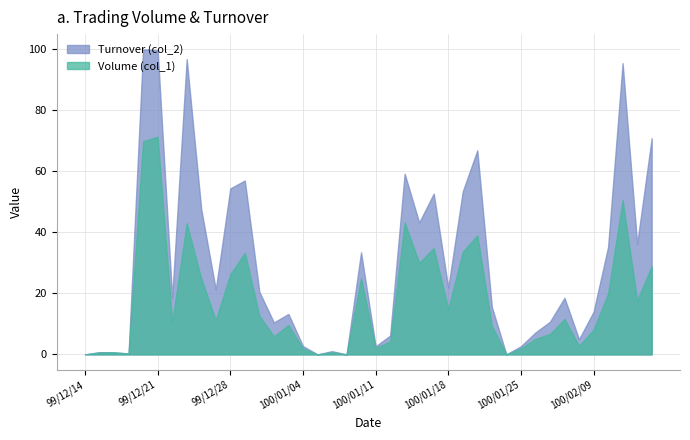

What is the label of the 15th point from the left?

100/01/03